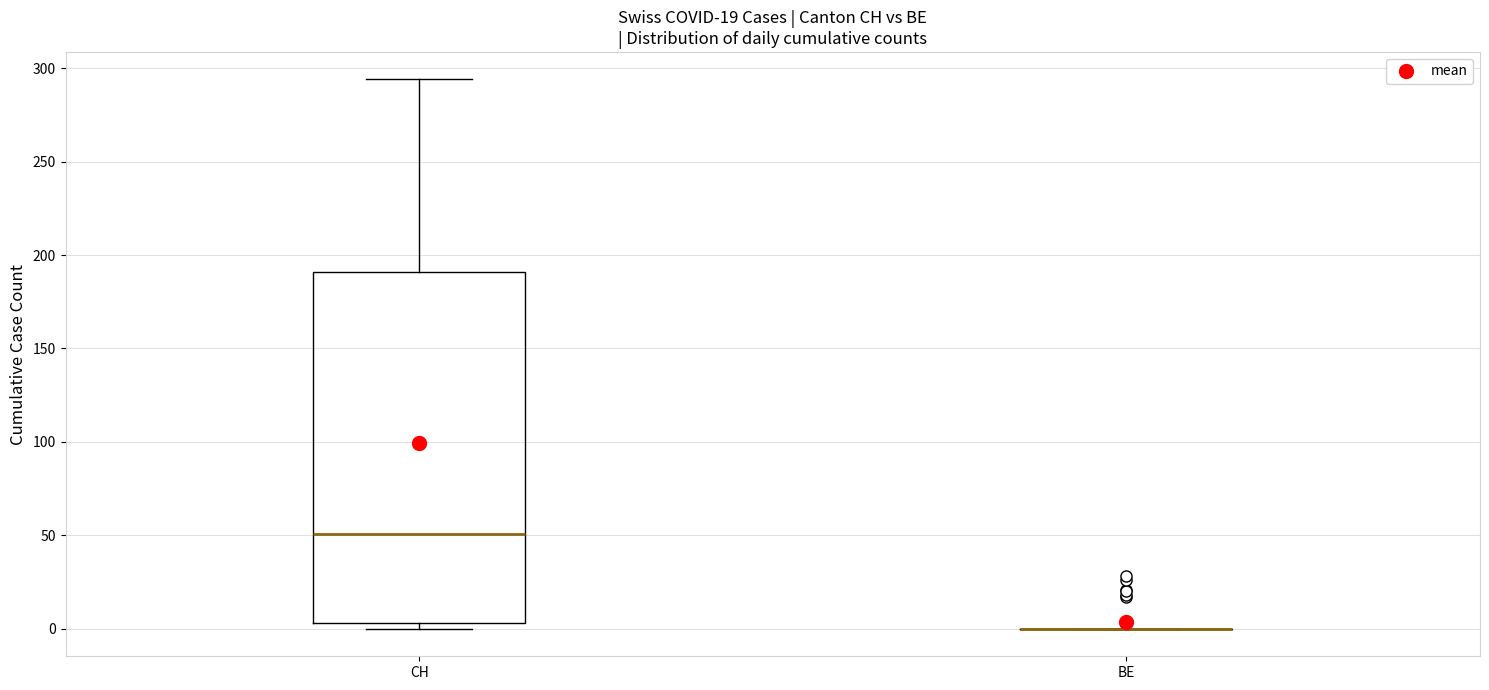

Where does the median line of the box for CH sit on the y-axis? The values are not printed on the chart, so give them approximately, as read against the axis.

50